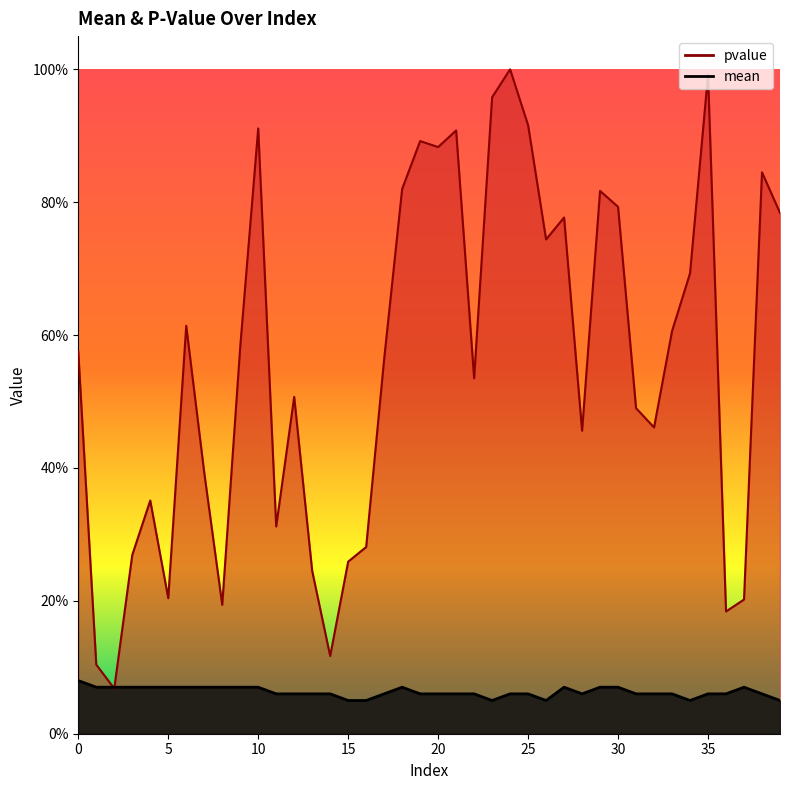

Read the pvalue value at 38.

0.8